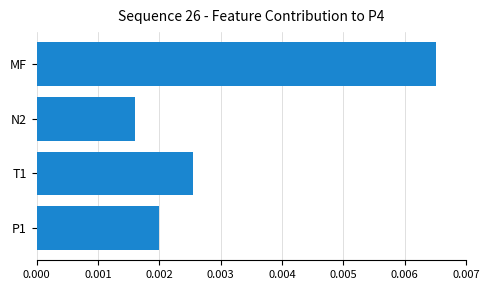

Count the number of data series in this chart.

1